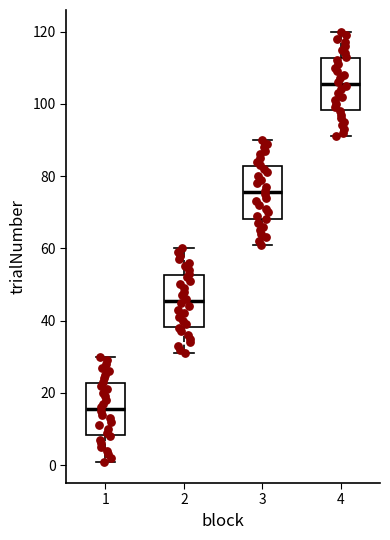

Which box's median line is the lowest?

1